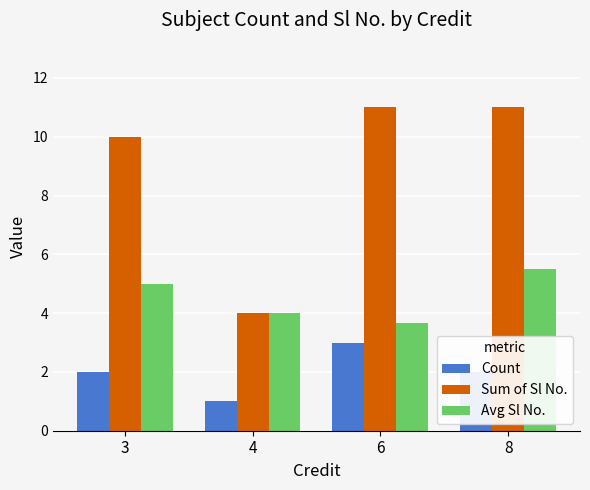

Is it true that Avg Sl No. equals 5.5 at 8?

True